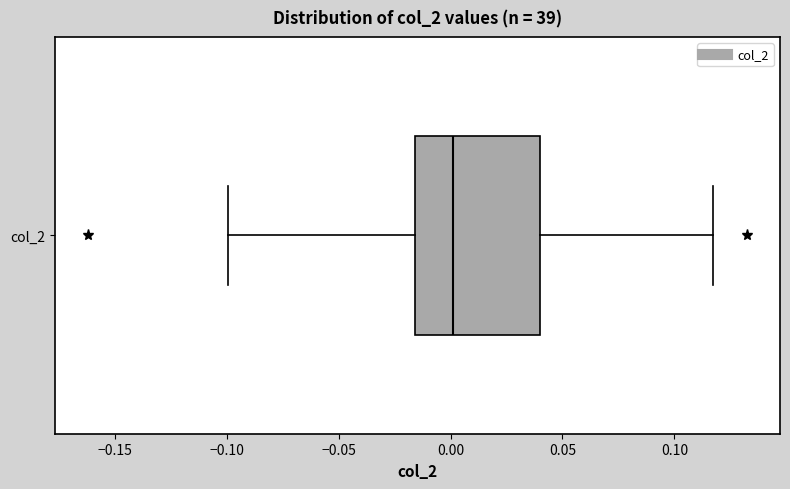

Transcribe this box plot: give where the median line is, the range the box spans, and where the two whiskers end, as read against the x-axis. The values are not printed on the chart, so give them approximately, as read against the axis.

median 0.000, box -0.015 to 0.040, whiskers -0.100 to 0.115